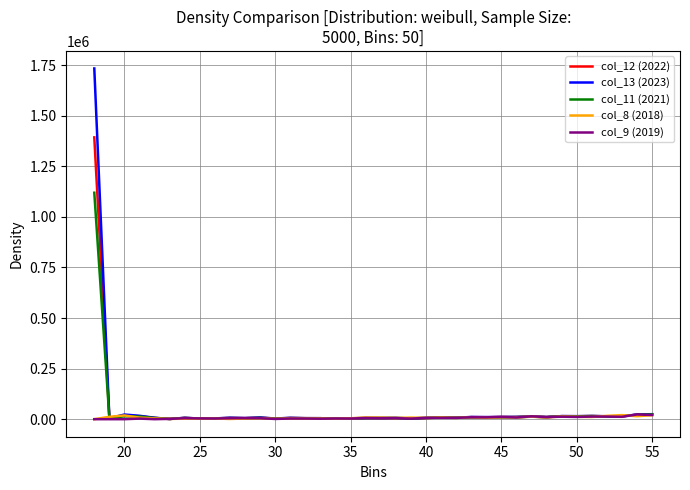

Which series has the largest range (max minus min)?

col_13 (2023)